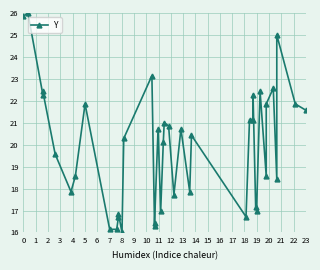

What is the difference between the maximum and minimum values?

10.0